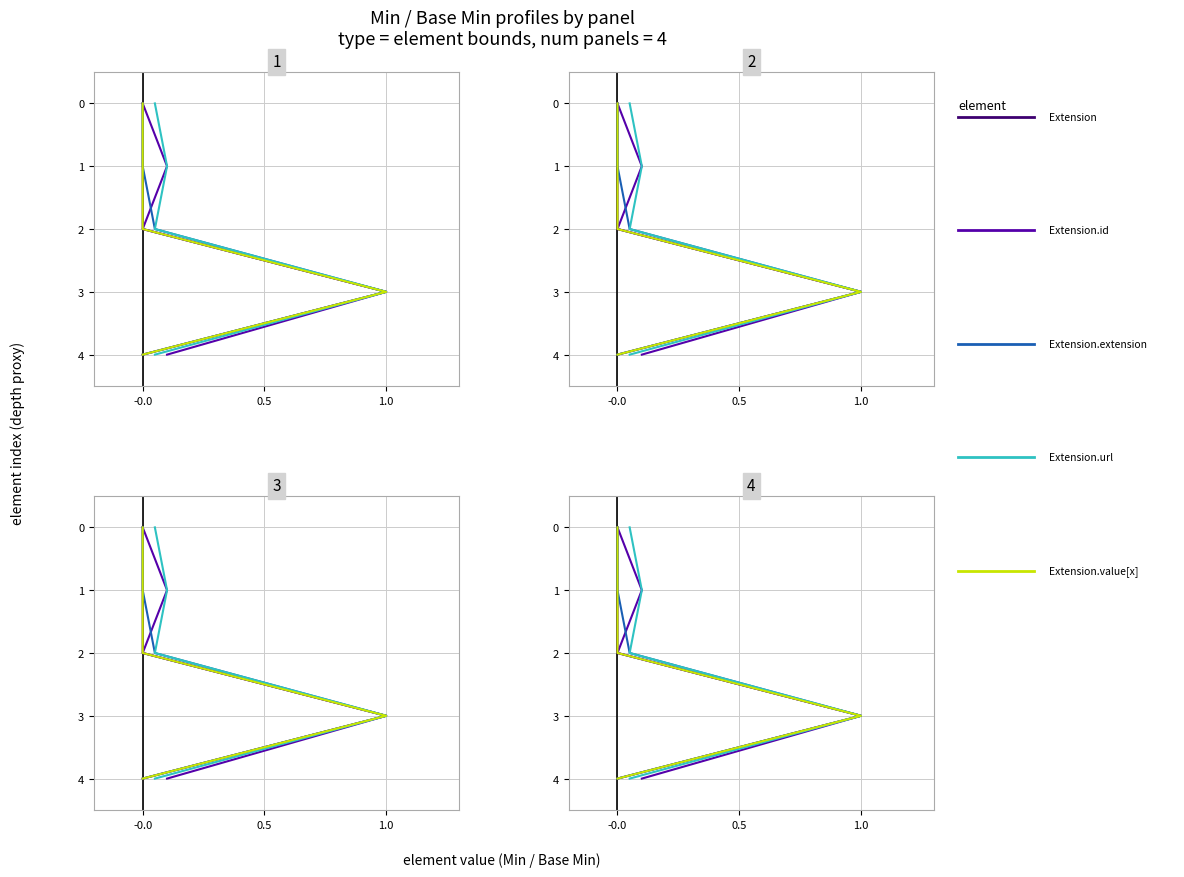

True or false: Extension.url and Extension.extension cross at least once.

False